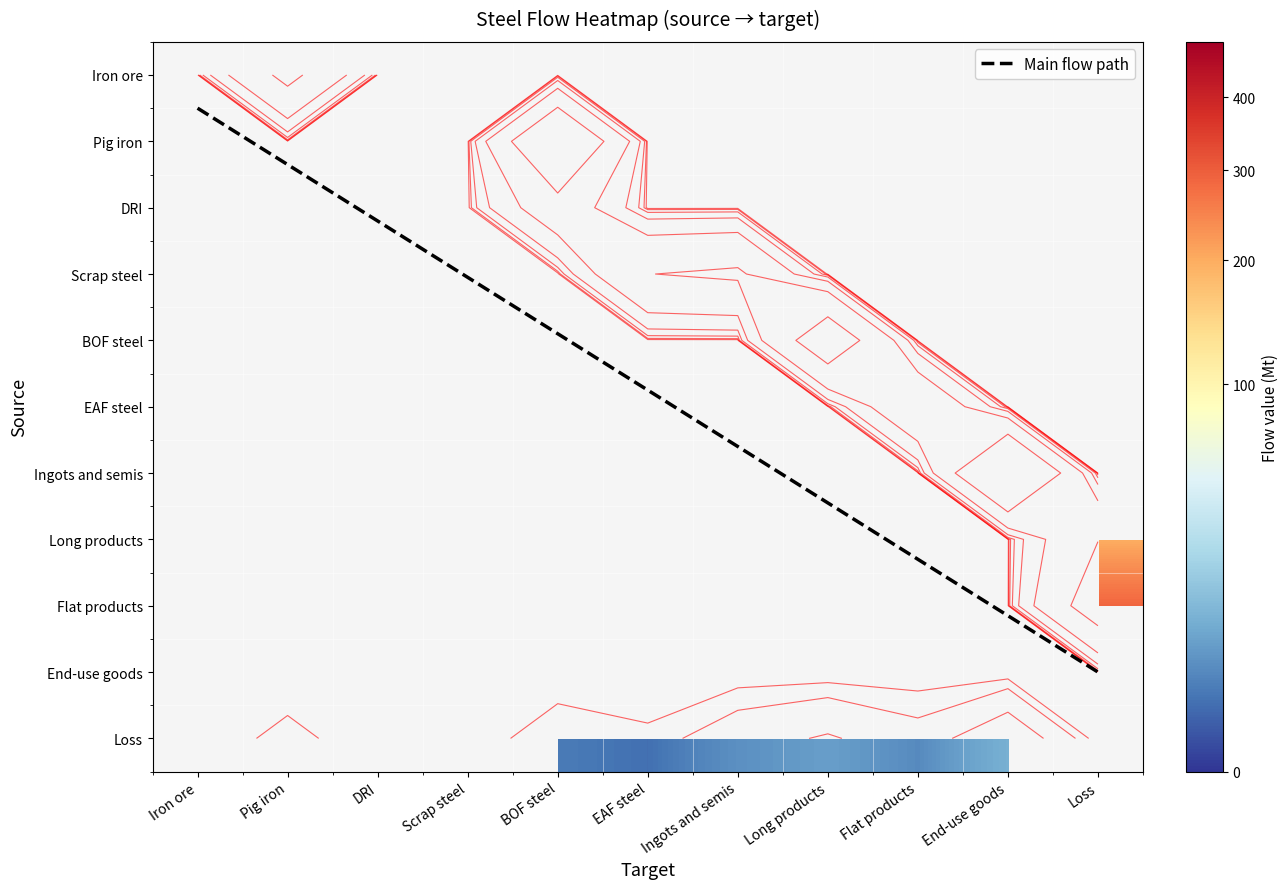

At which category is the sum across all series the highest?

End-use goods